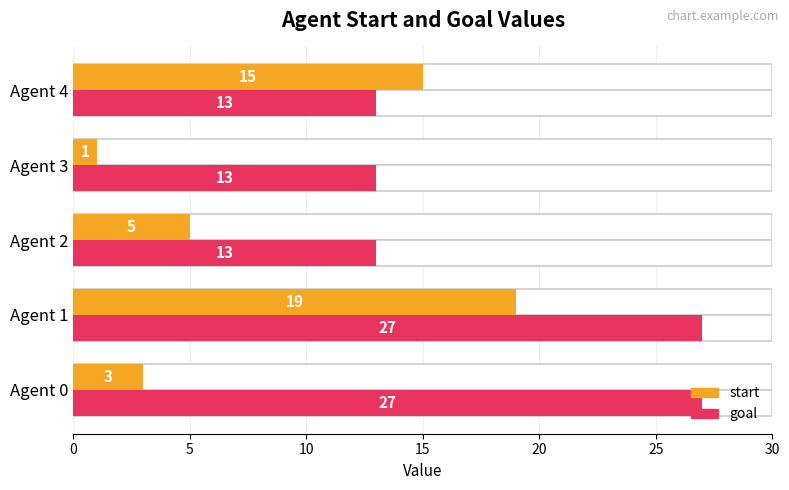

Which series changed the most between Agent 2 and Agent 4?

start